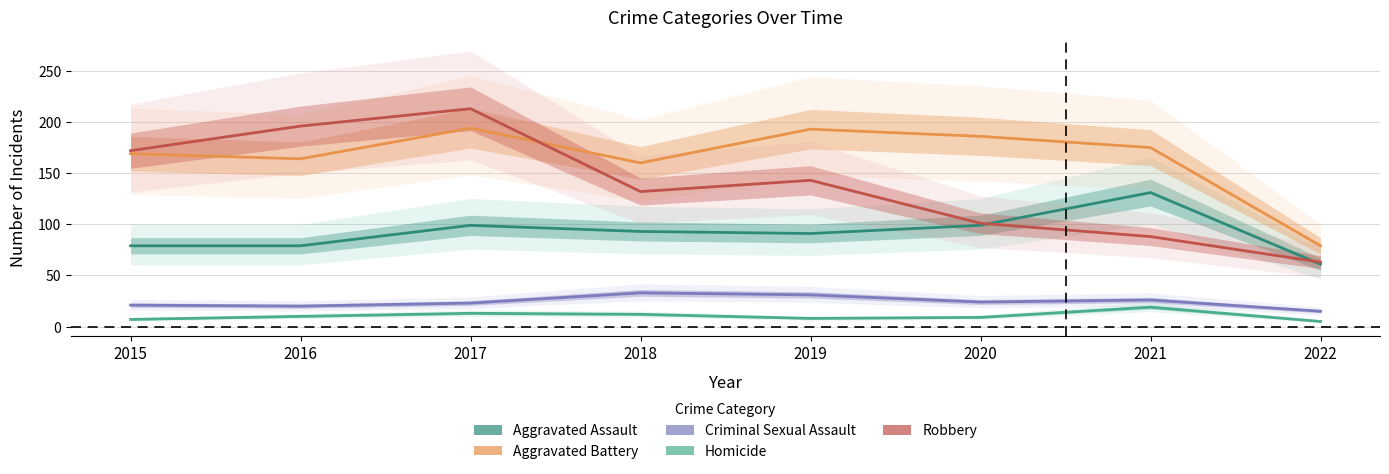

How many lines are shown in the chart?

5